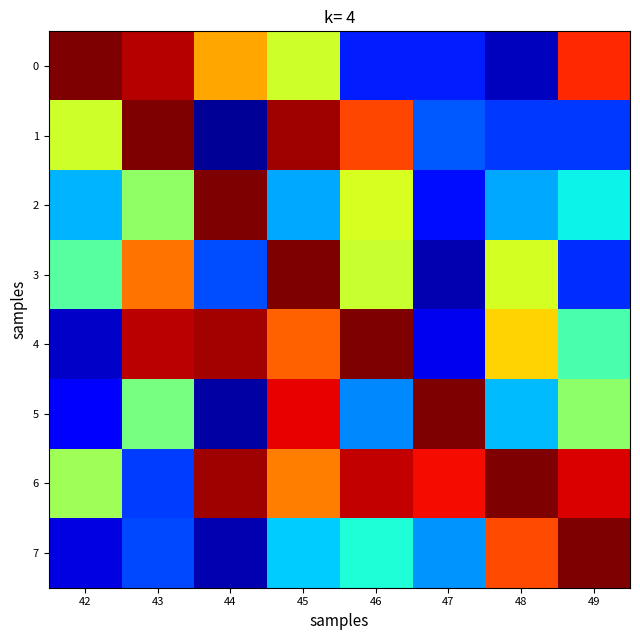

Reading right to left, what are all the values shown in this chart?

0: 49=1.3	48=0.3	47=0.4	46=0.4	45=1.0	44=1.2	43=1.4	42=1.5
1: 49=0.4	48=0.4	47=0.5	46=1.3	45=1.5	44=0.2	43=1.5	42=1.0
2: 49=0.7	48=0.6	47=0.4	46=1.0	45=0.6	44=1.5	43=0.9	42=0.6
3: 49=0.4	48=1.0	47=0.3	46=1.0	45=1.5	44=0.5	43=1.2	42=0.8
4: 49=0.8	48=1.1	47=0.3	46=1.5	45=1.3	44=1.5	43=1.4	42=0.3
5: 49=0.9	48=0.6	47=1.5	46=0.5	45=1.4	44=0.2	43=0.8	42=0.4
6: 49=1.4	48=1.5	47=1.4	46=1.4	45=1.2	44=1.5	43=0.4	42=0.9
7: 49=1.5	48=1.3	47=0.6	46=0.7	45=0.6	44=0.3	43=0.5	42=0.3